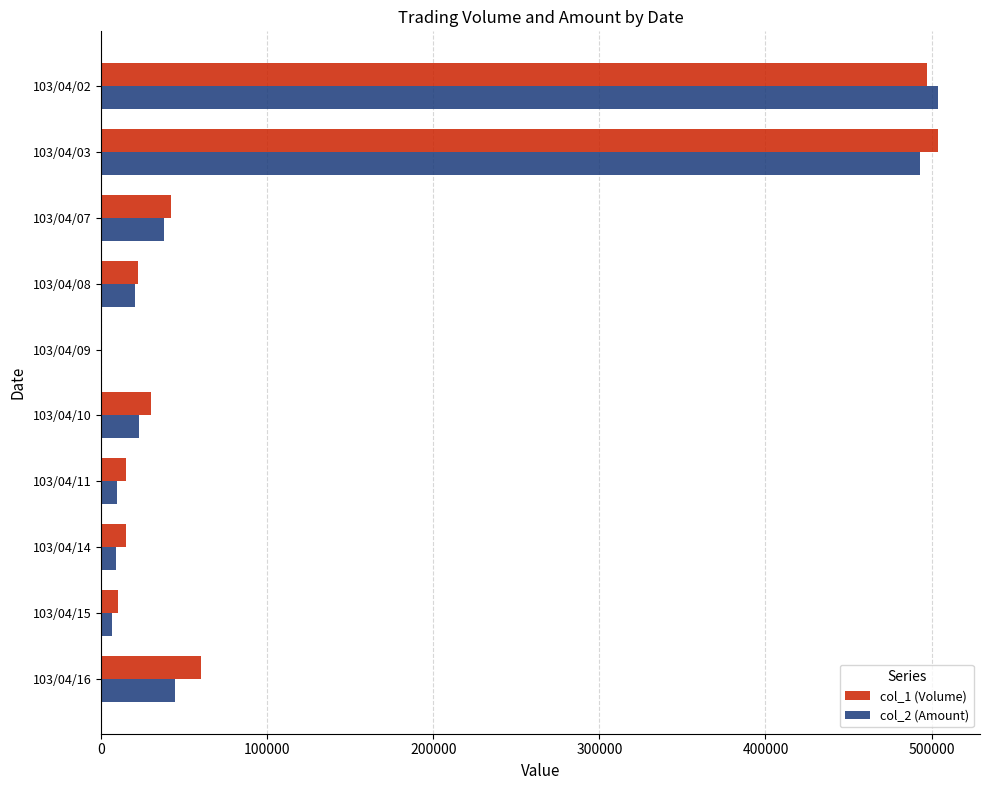

Which series changed the most between 103/04/02 and 103/04/09?

col_2 (Amount)